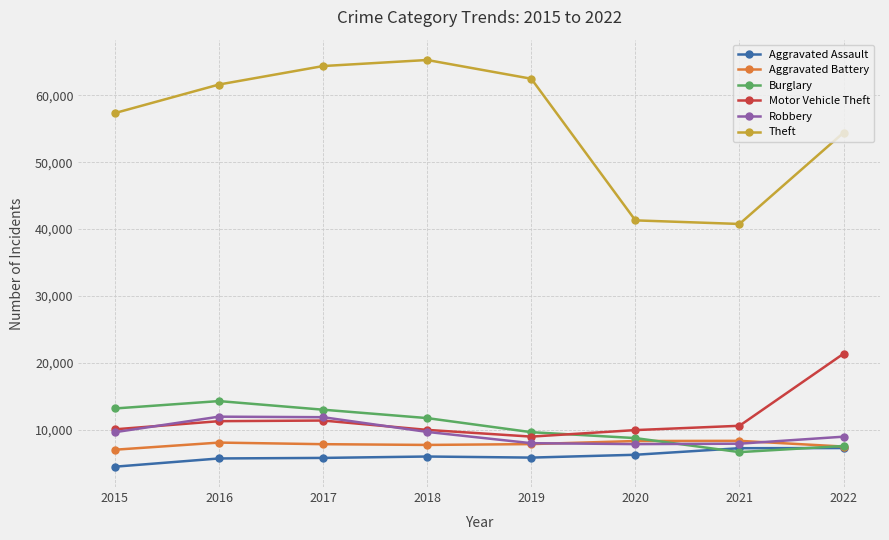

Which series has the largest range (max minus min)?

Theft